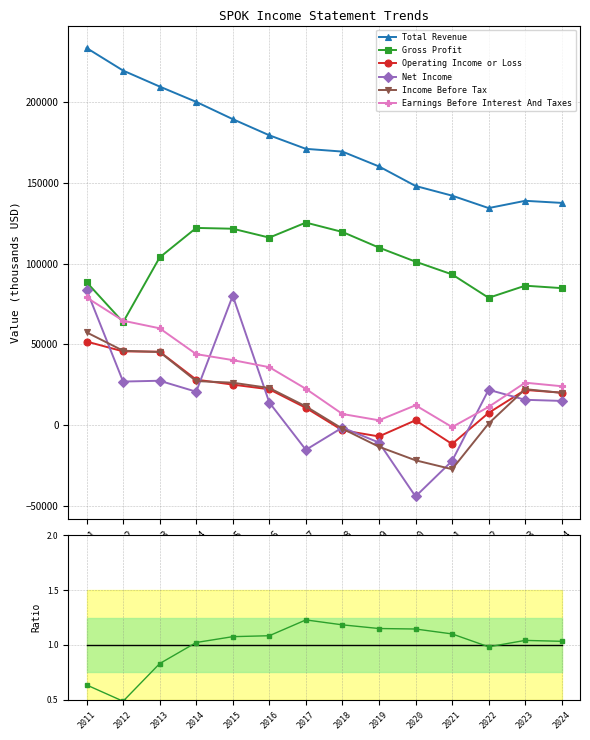

How many distinct data groups are displayed?

6